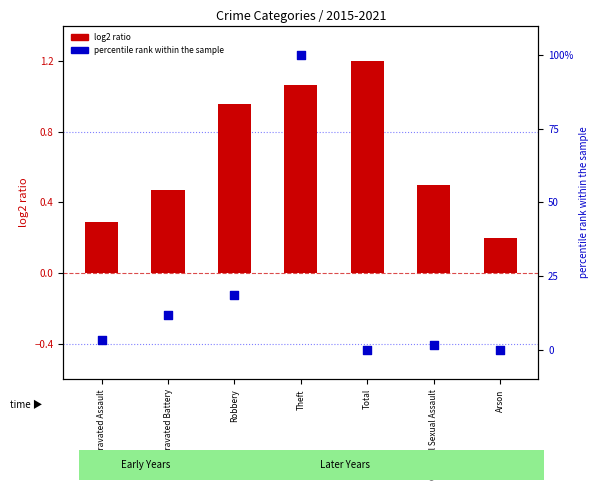

Which series has the widest spread of Y values?

percentile rank within the sample